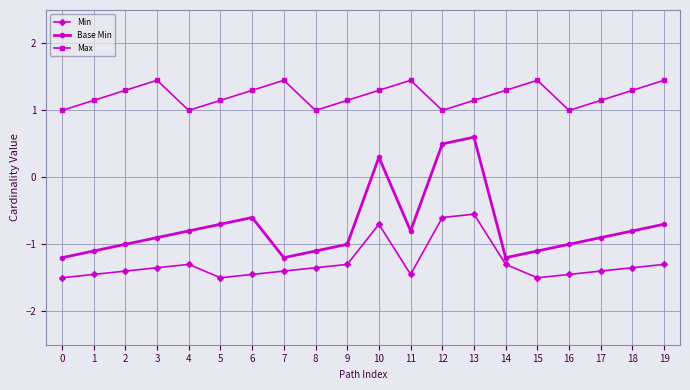

At 8, list the series in order from largest to smallest.

Max, Base Min, Min